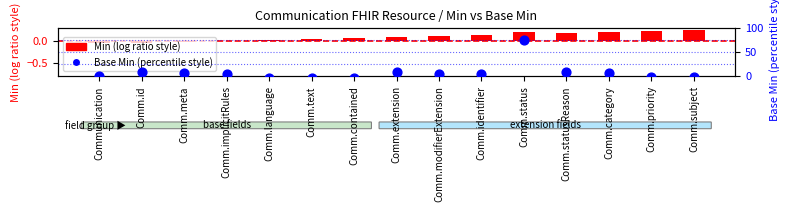

Which series has the largest Y range (max minus min)?

Base Min (scaled)